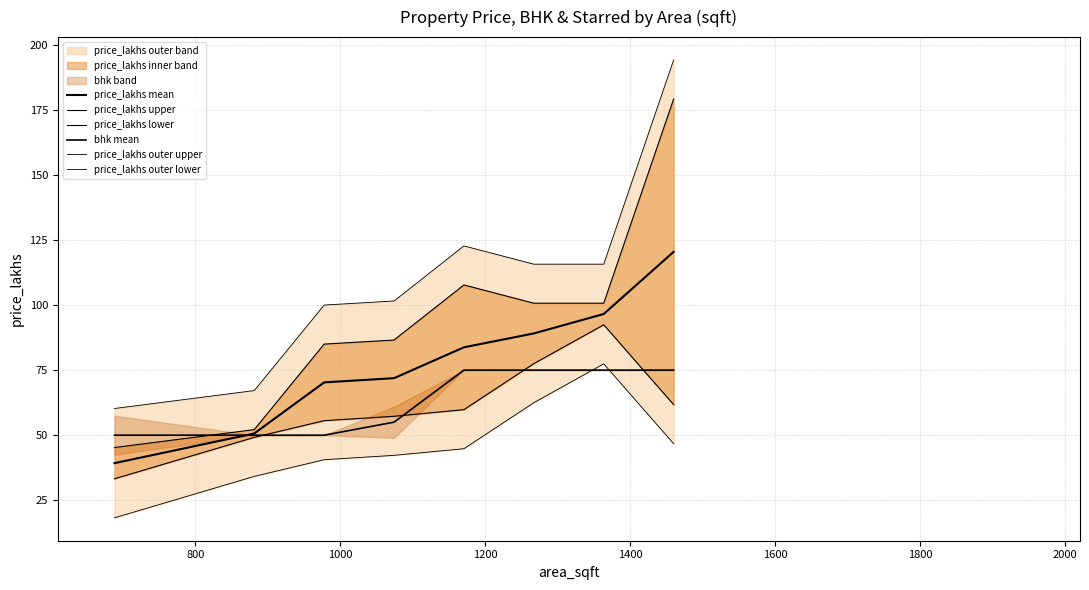

Which series has the largest range (max minus min)?

price_lakhs upper